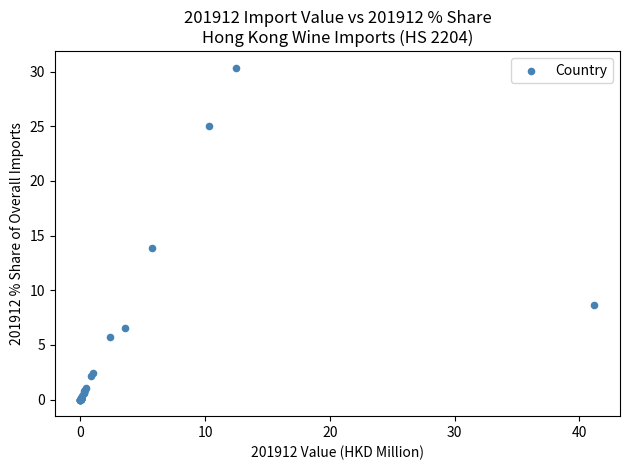

What Y value in the scatter plot is closest to 15?

13.9